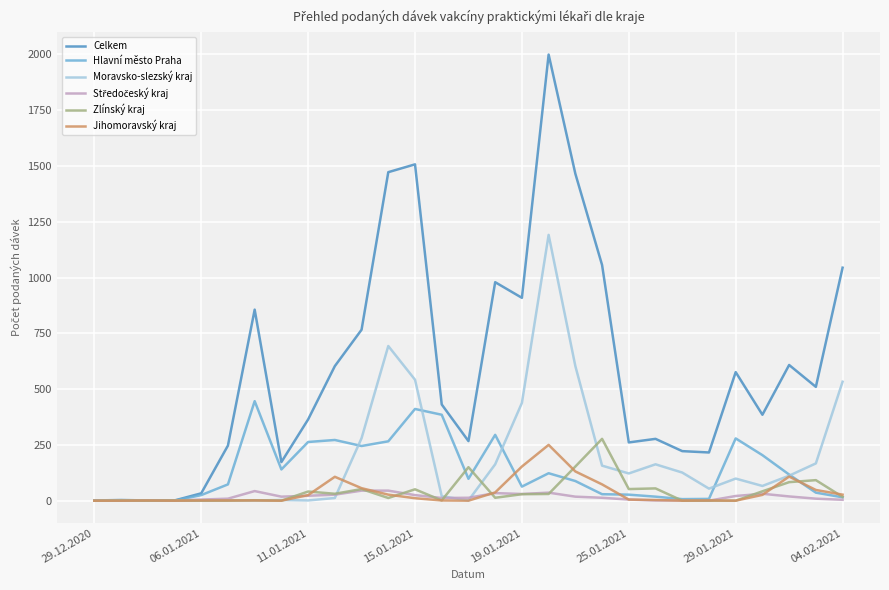

What is the maximum value for Hlavní město Praha?

446